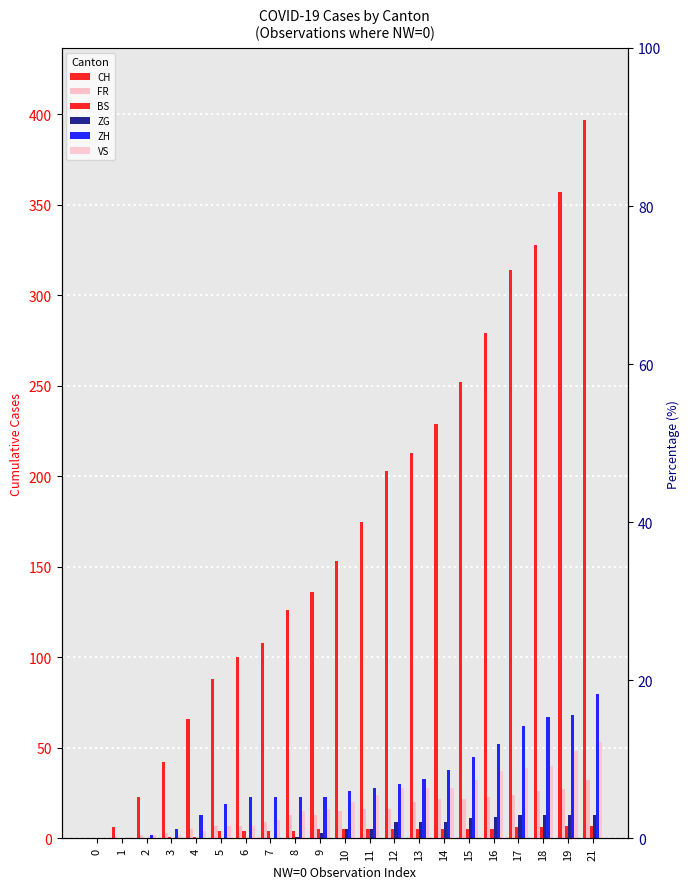

True or false: ZH has a value of 28 at 11.

True